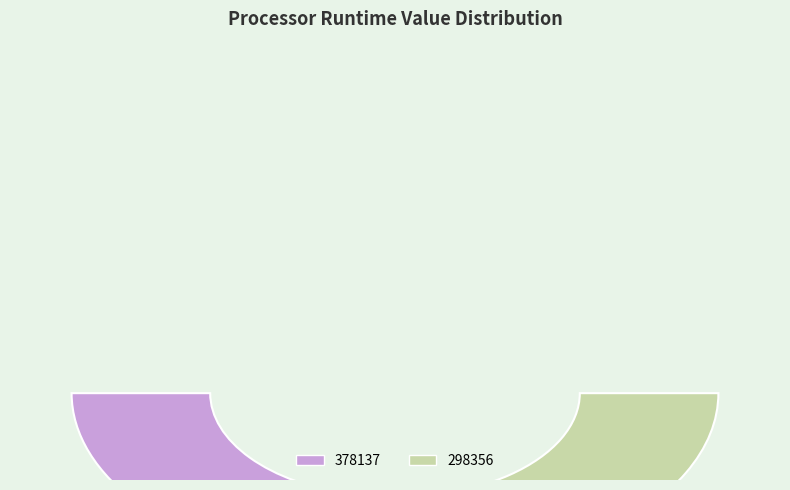

What percentage do 378137 and 298356 together represent?

100.0%